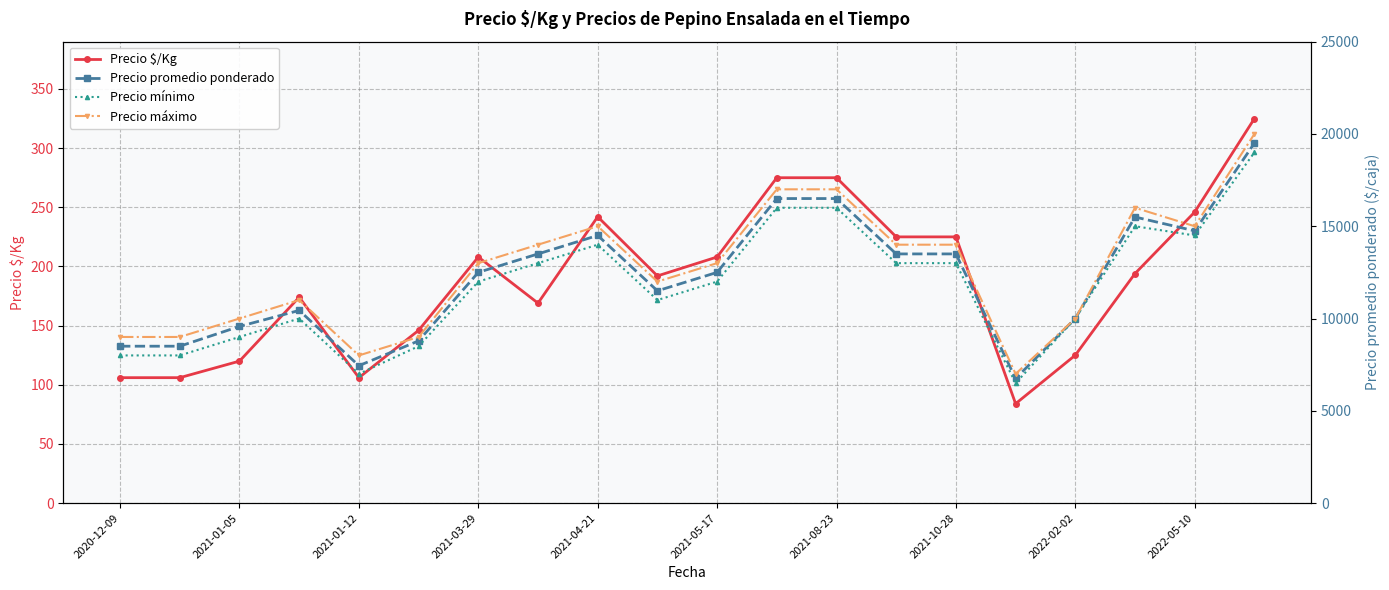

The value of Precio $/Kg at 2021-10-28 is 100. True or false?

False